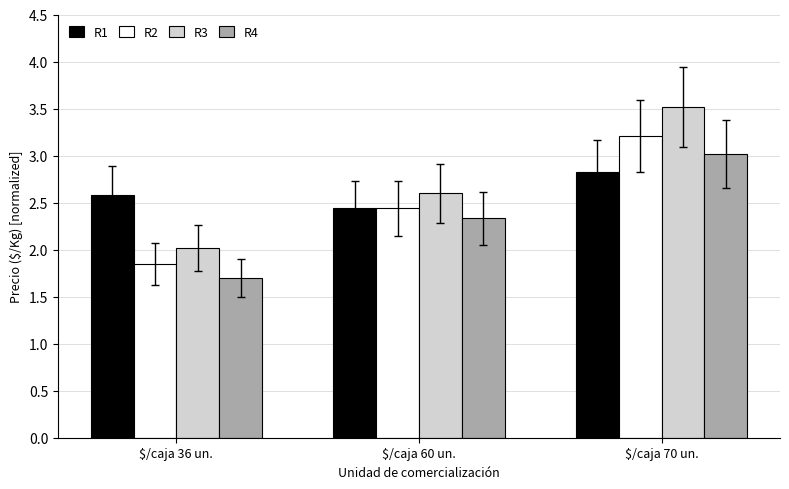

How many data points in R2 are less than 2?

1